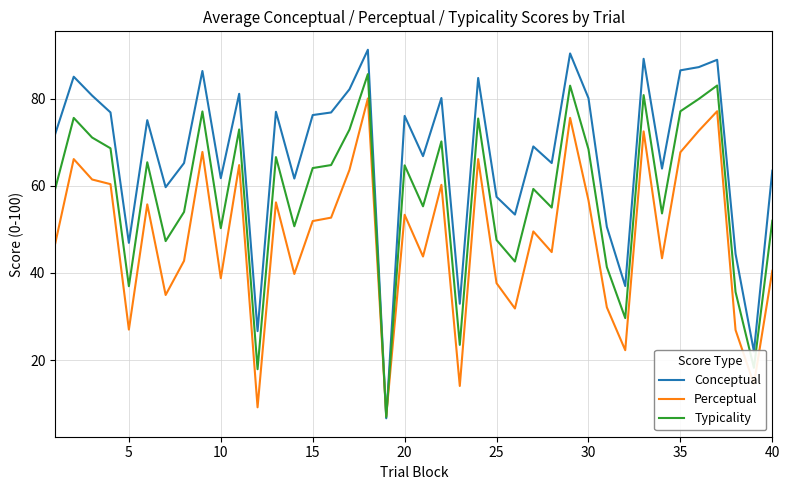

Which series has the largest range (max minus min)?

Conceptual